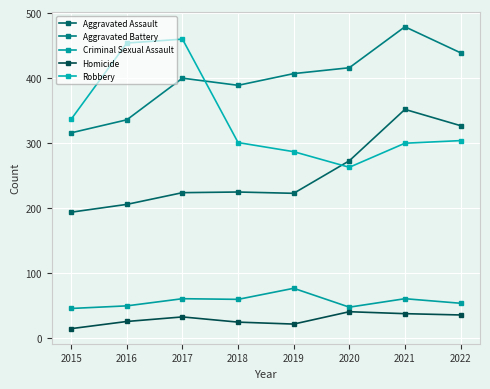

Does the chart display data point markers on the line(s)?

Yes